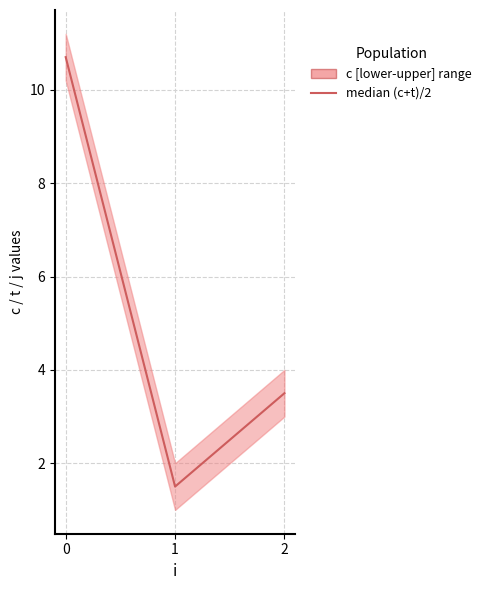

Reading left to right, list all the values displayed in this chart.

10.7	1.5	3.5